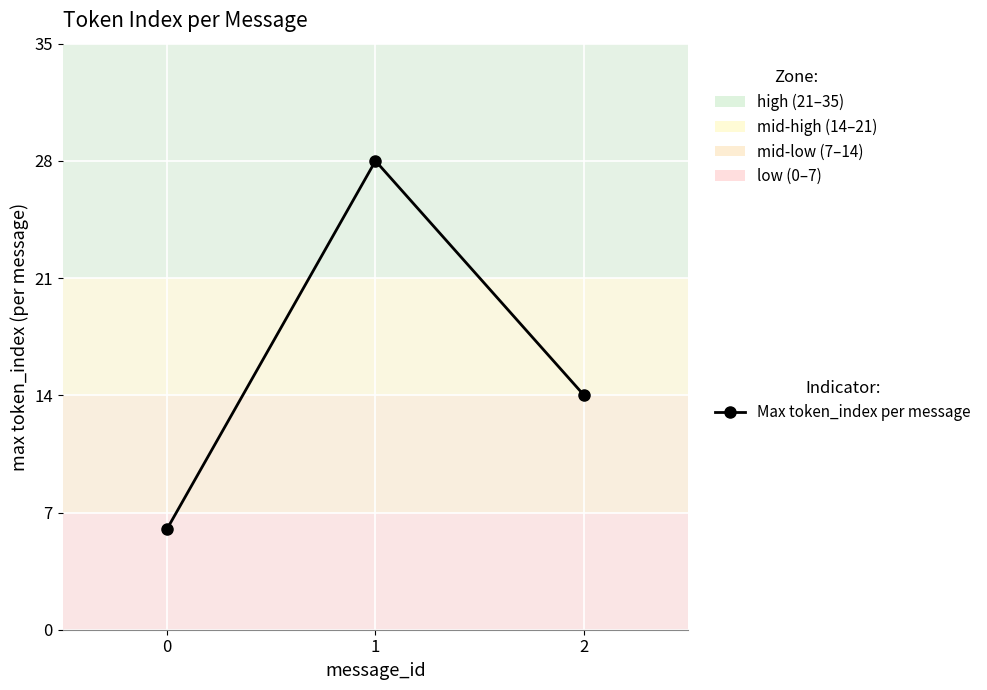

Where is the data nearest to the value 17?

2